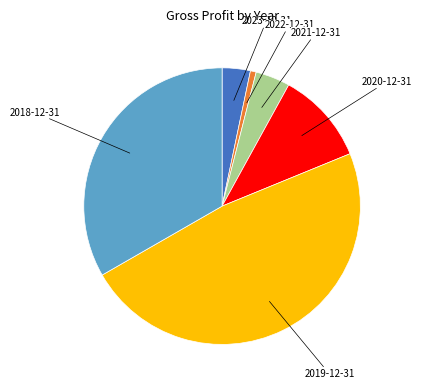

Is there any slice that represents more than half of the pie?

No